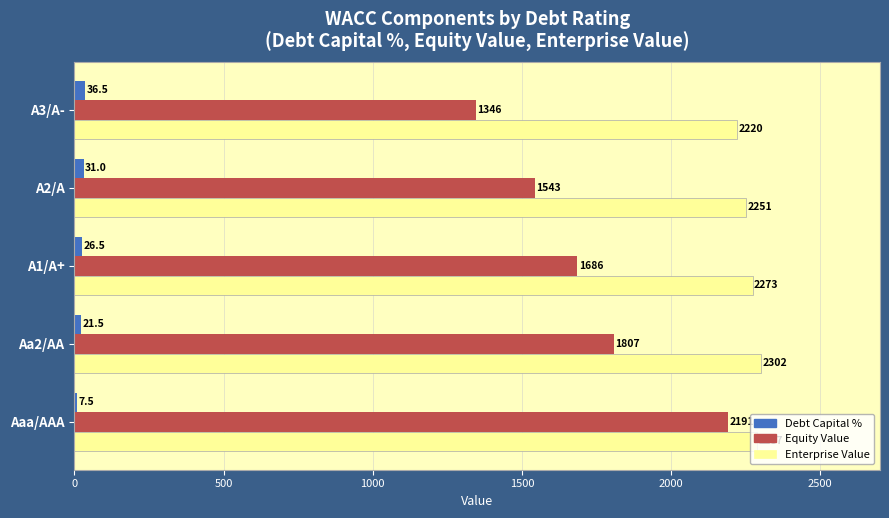

Count the number of categories in the chart.

5